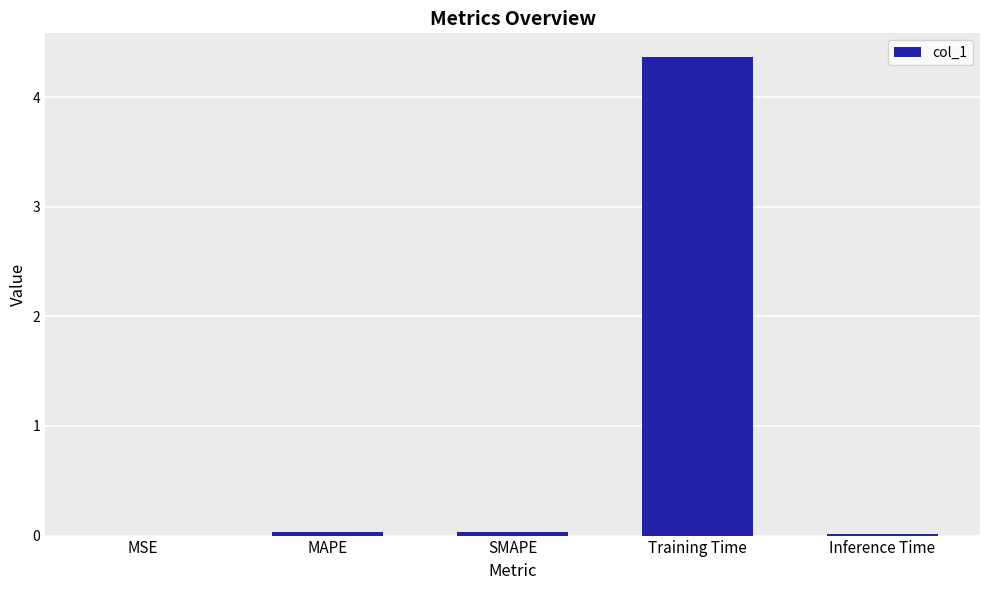

What is the maximum value shown in the chart?

4.4